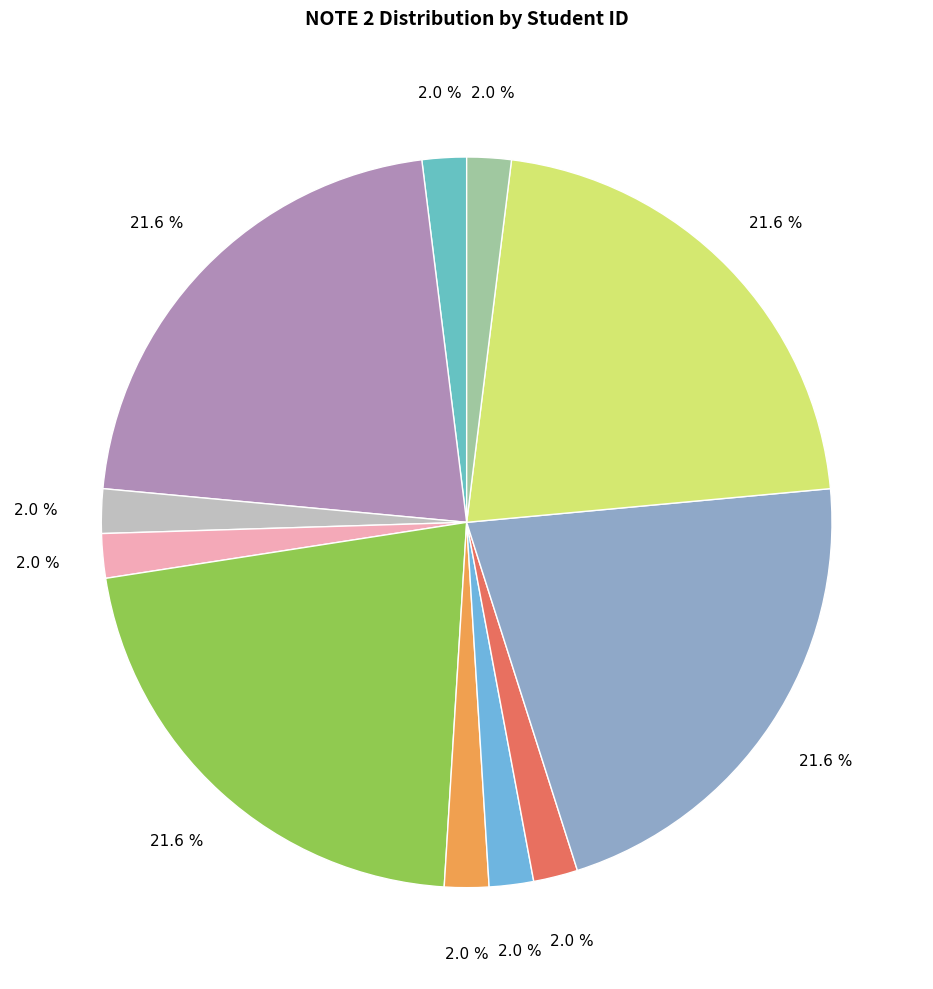

How many slices are in this pie chart?

11